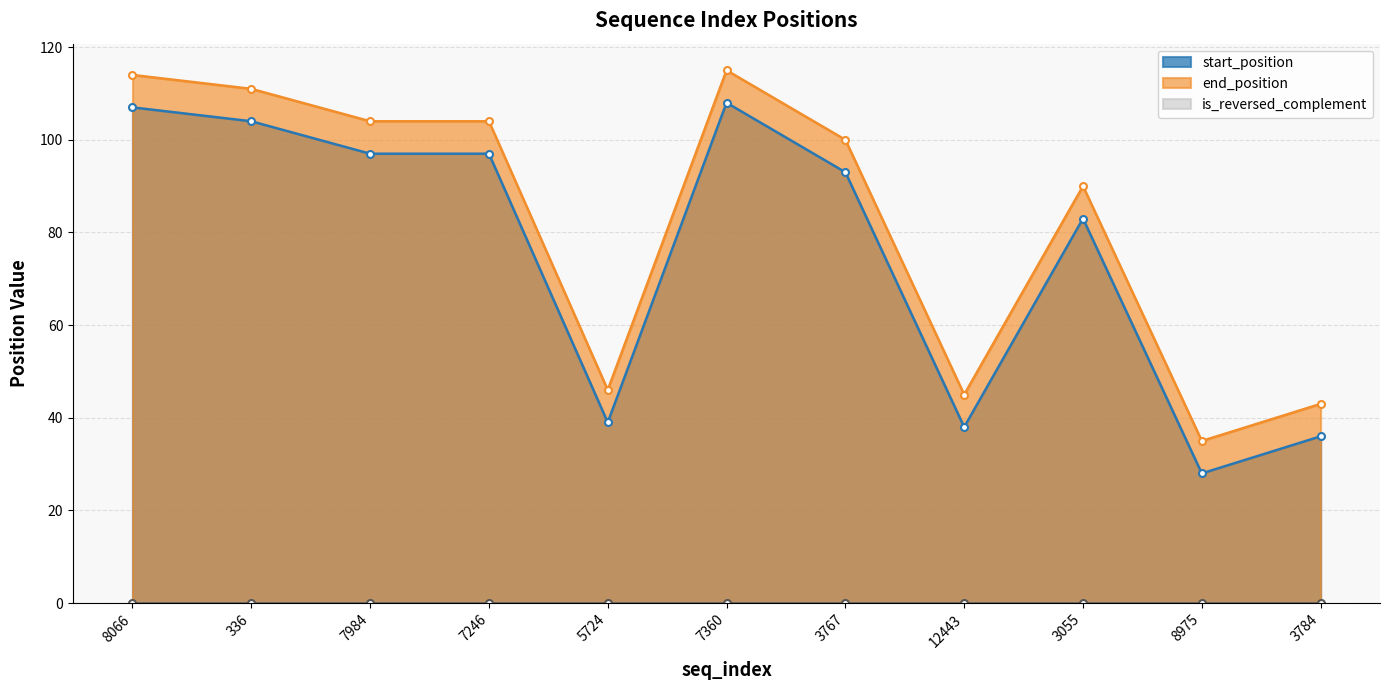

How many values in the start_position series are below 93?

5